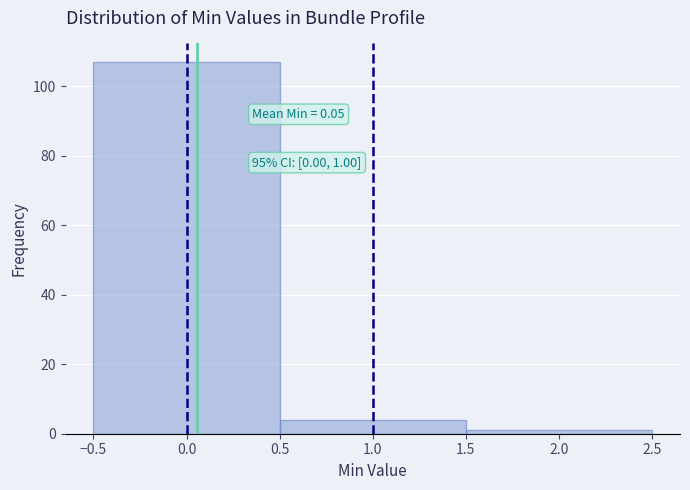

Over which range of the x-axis is the bar tallest?

-0.5 to 0.5